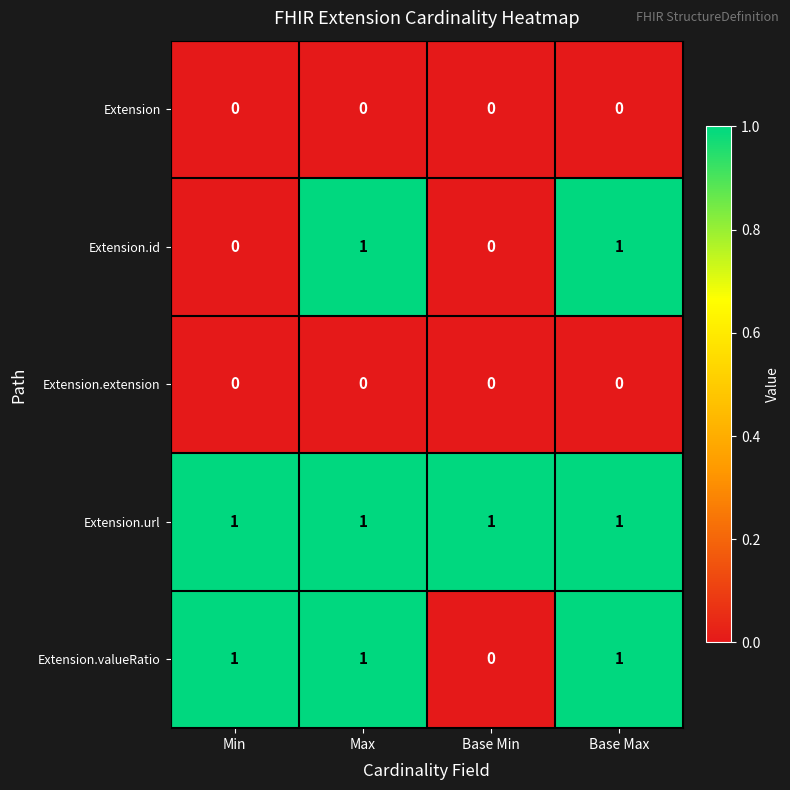

Which series changed the most between Min and Max?

Extension.id